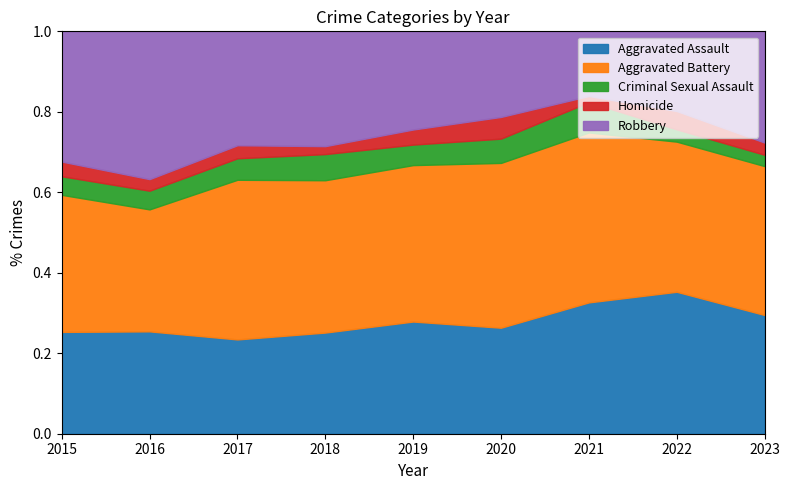

What is the total value across all series at 2020?

1.0